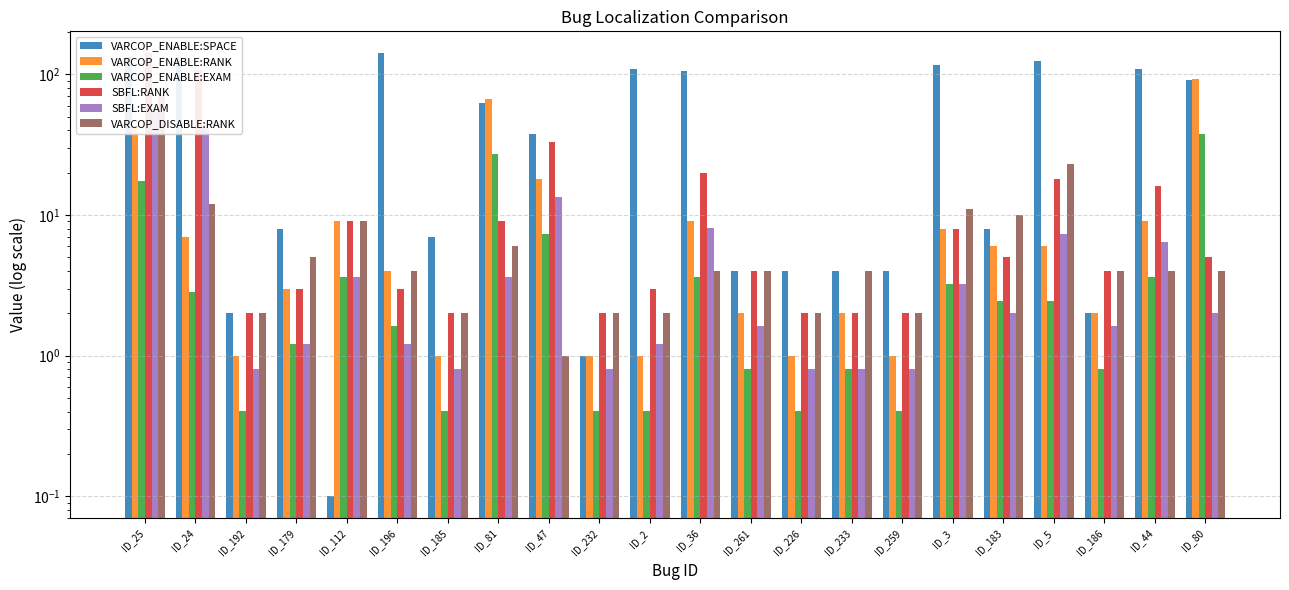

Reading right to left, extract all data points from this chart.

VARCOP_ENABLE:SPACE: ID_80=91.0	ID_44=109.0	ID_186=2.0	ID_5=124.0	ID_183=8.0	ID_3=117.0	ID_259=4.0	ID_233=4.0	ID_226=4.0	ID_261=4.0	ID_36=105.0	ID_2=109.0	ID_232=1.0	ID_47=38.0	ID_81=63.0	ID_185=7.0	ID_196=141.0	ID_112=0.1	ID_179=8.0	ID_192=2.0	ID_24=133.0	ID_25=133.0
VARCOP_ENABLE:RANK: ID_80=93.0	ID_44=9.0	ID_186=2.0	ID_5=6.0	ID_183=6.0	ID_3=8.0	ID_259=1.0	ID_233=2.0	ID_226=1.0	ID_261=2.0	ID_36=9.0	ID_2=1.0	ID_232=1.0	ID_47=18.0	ID_81=67.0	ID_185=1.0	ID_196=4.0	ID_112=9.0	ID_179=3.0	ID_192=1.0	ID_24=7.0	ID_25=43.0
VARCOP_ENABLE:EXAM: ID_80=37.7	ID_44=3.6	ID_186=0.8	ID_5=2.4	ID_183=2.4	ID_3=3.2	ID_259=0.4	ID_233=0.8	ID_226=0.4	ID_261=0.8	ID_36=3.6	ID_2=0.4	ID_232=0.4	ID_47=7.3	ID_81=27.1	ID_185=0.4	ID_196=1.6	ID_112=3.6	ID_179=1.2	ID_192=0.4	ID_24=2.8	ID_25=17.4
SBFL:RANK: ID_80=5.0	ID_44=16.0	ID_186=4.0	ID_5=18.0	ID_183=5.0	ID_3=8.0	ID_259=2.0	ID_233=2.0	ID_226=2.0	ID_261=4.0	ID_36=20.0	ID_2=3.0	ID_232=2.0	ID_47=33.0	ID_81=9.0	ID_185=2.0	ID_196=3.0	ID_112=9.0	ID_179=3.0	ID_192=2.0	ID_24=108.0	ID_25=141.0
SBFL:EXAM: ID_80=2.0	ID_44=6.5	ID_186=1.6	ID_5=7.3	ID_183=2.0	ID_3=3.2	ID_259=0.8	ID_233=0.8	ID_226=0.8	ID_261=1.6	ID_36=8.1	ID_2=1.2	ID_232=0.8	ID_47=13.4	ID_81=3.6	ID_185=0.8	ID_196=1.2	ID_112=3.6	ID_179=1.2	ID_192=0.8	ID_24=43.7	ID_25=57.1
VARCOP_DISABLE:RANK: ID_80=4.0	ID_44=4.0	ID_186=4.0	ID_5=23.0	ID_183=10.0	ID_3=11.0	ID_259=2.0	ID_233=4.0	ID_226=2.0	ID_261=4.0	ID_36=4.0	ID_2=2.0	ID_232=2.0	ID_47=1.0	ID_81=6.0	ID_185=2.0	ID_196=4.0	ID_112=9.0	ID_179=5.0	ID_192=2.0	ID_24=12.0	ID_25=71.0